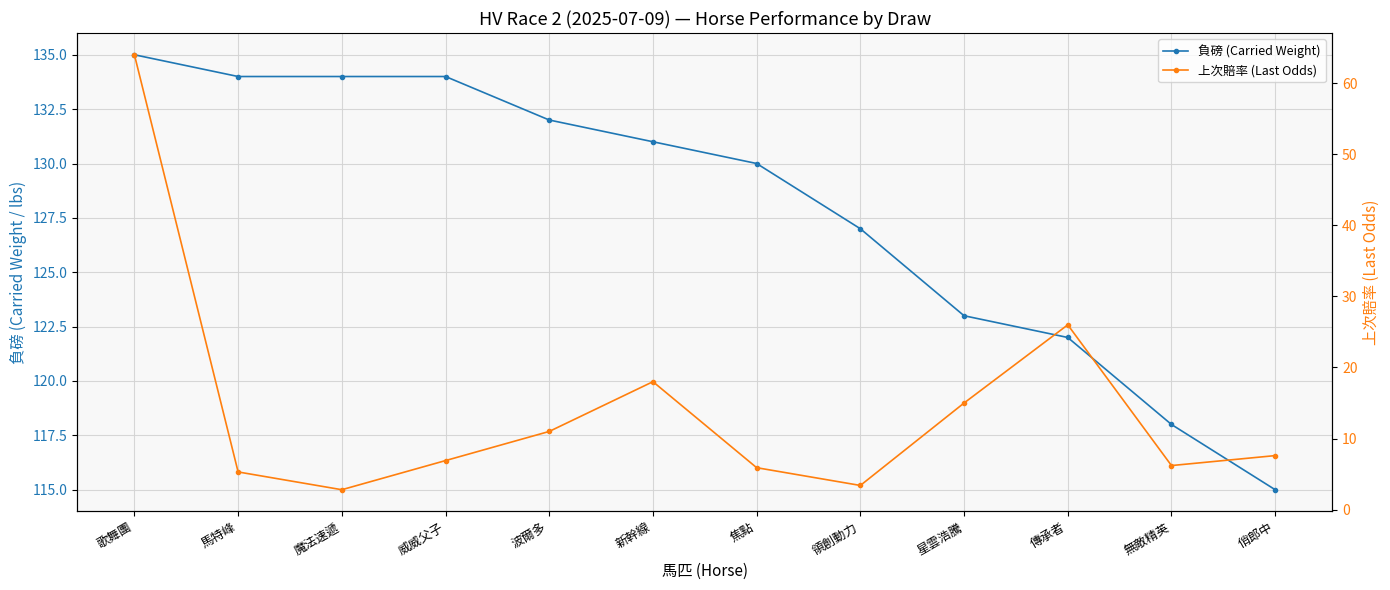

Between 無敵精英 and 焦點, which is larger?

焦點